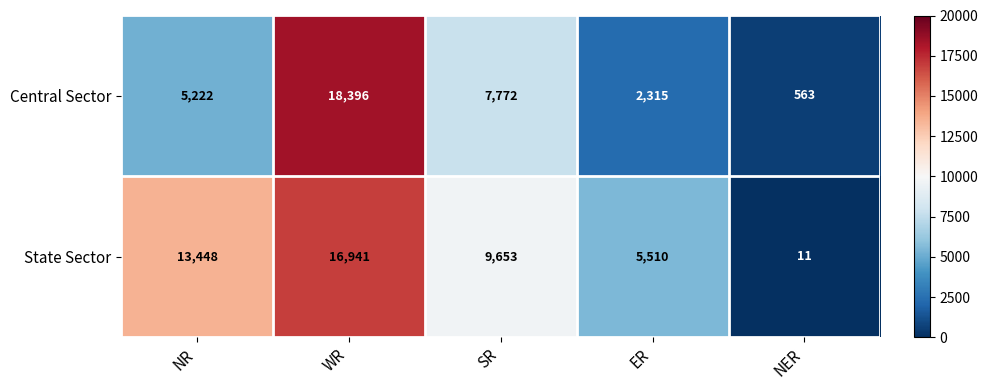

What is the total value across all series at SR?

17425